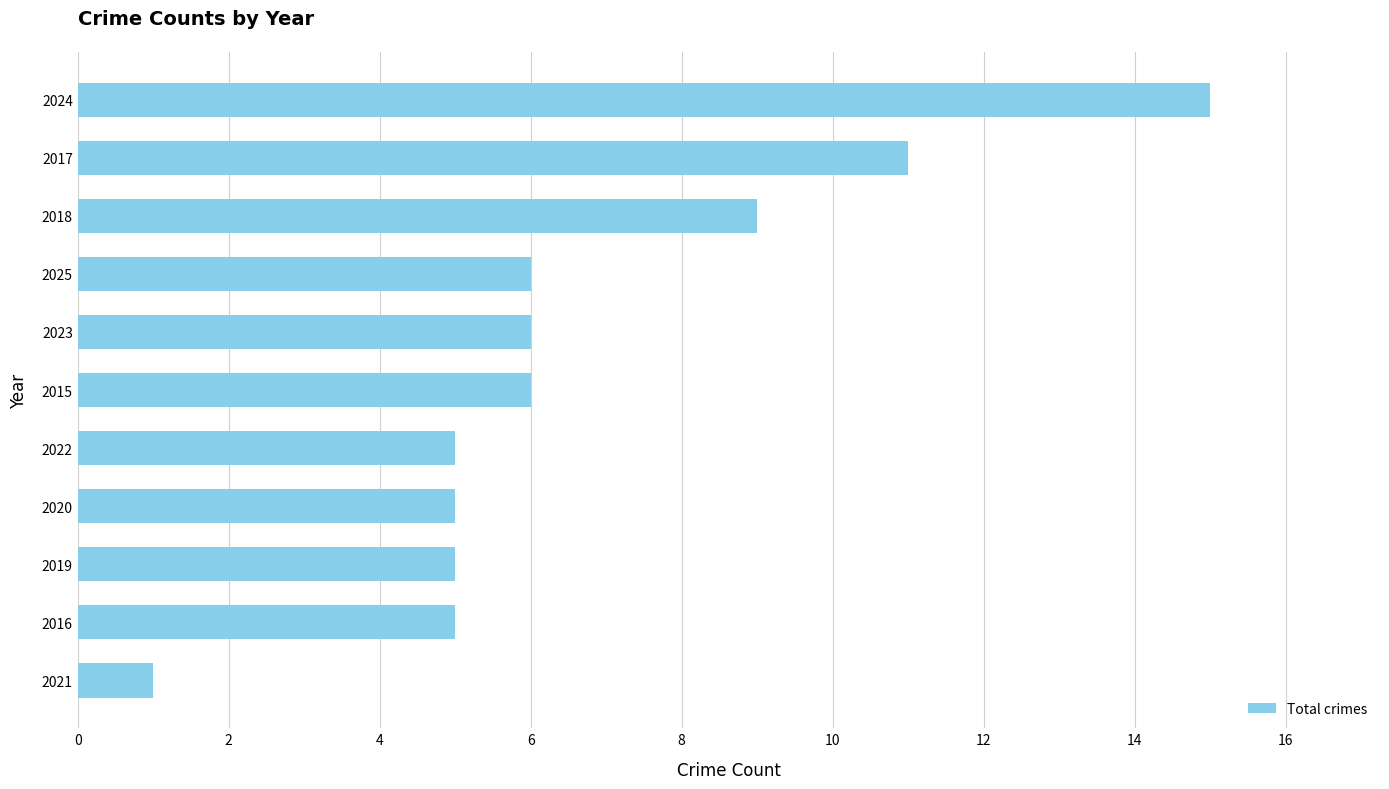

At which label is the value closest to 8?

2018